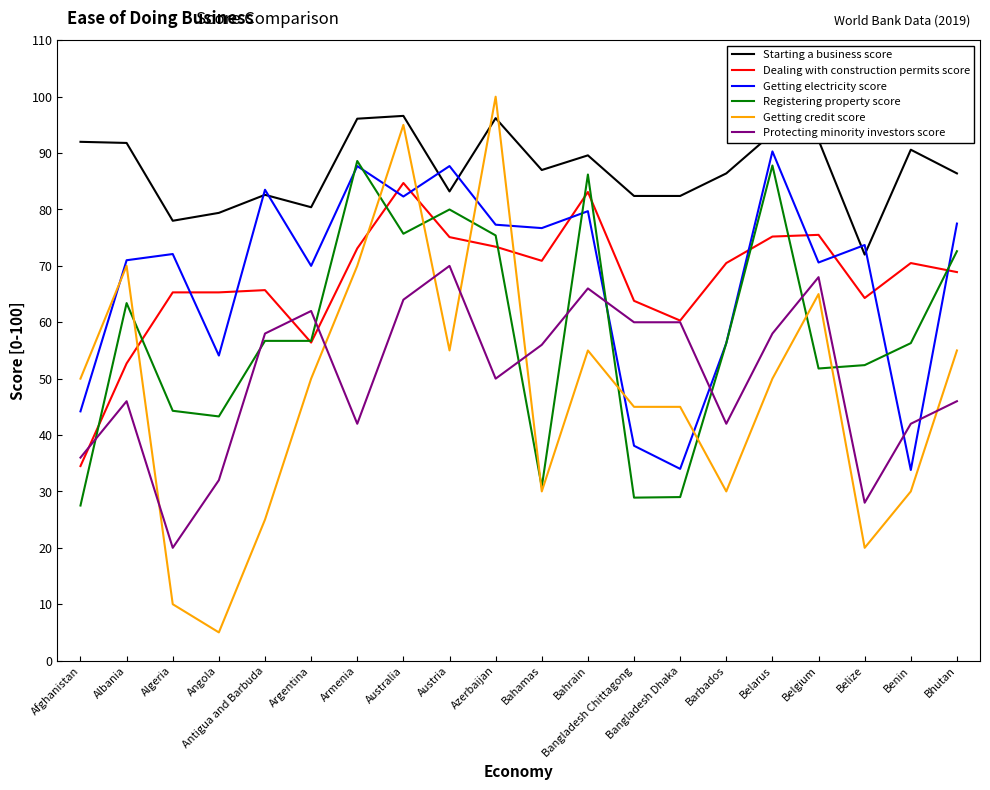

What is the sum of the Starting a business score values at Afghanistan and Belarus?

185.5